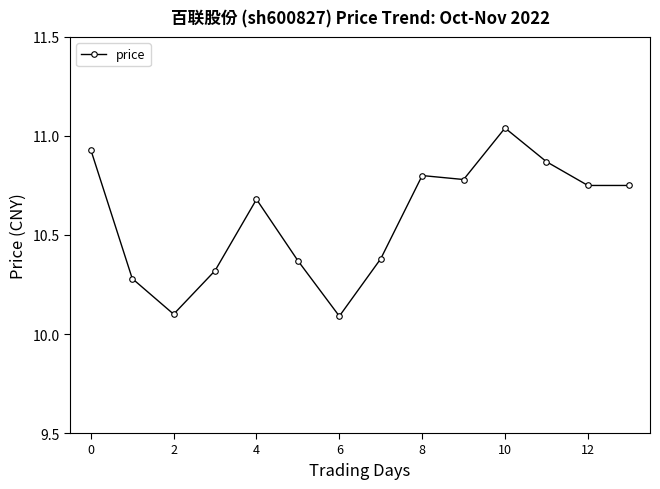

True or false: there are more than 1 points higher than both neighbors.

True